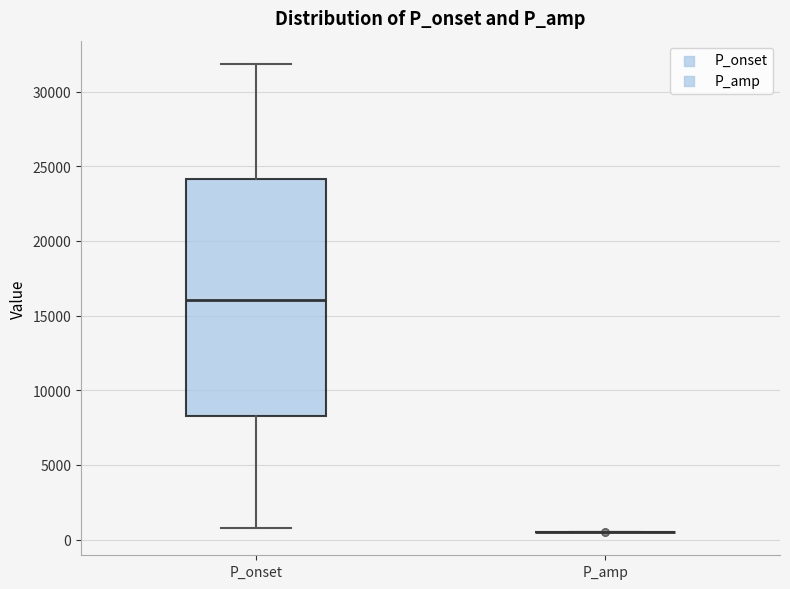

Reading left to right, transcribe this box plot: for each box, give where its median line is, the range the box spans, and where its two whiskers end, as read against the y-axis. The values are not printed on the chart, so give them approximately, as read against the axis.

P_onset: median 16000, box 8500 to 24000, whiskers 1000 to 32000
P_amp: box collapsed to a line at 500, whiskers 500 to 500